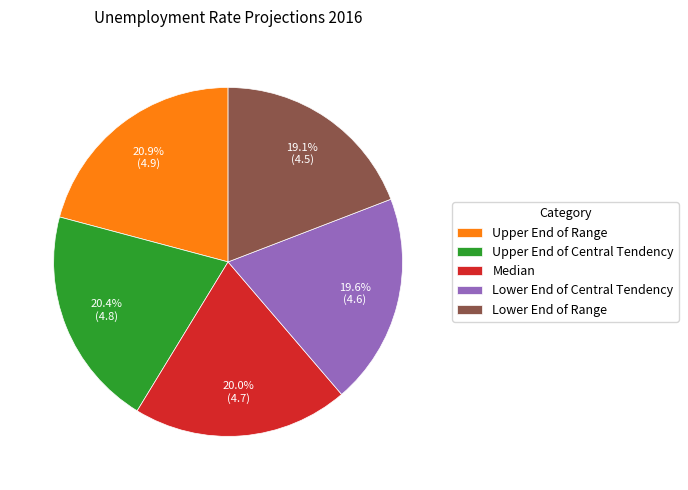

The Median slice represents 20% of the pie. True or false?

True